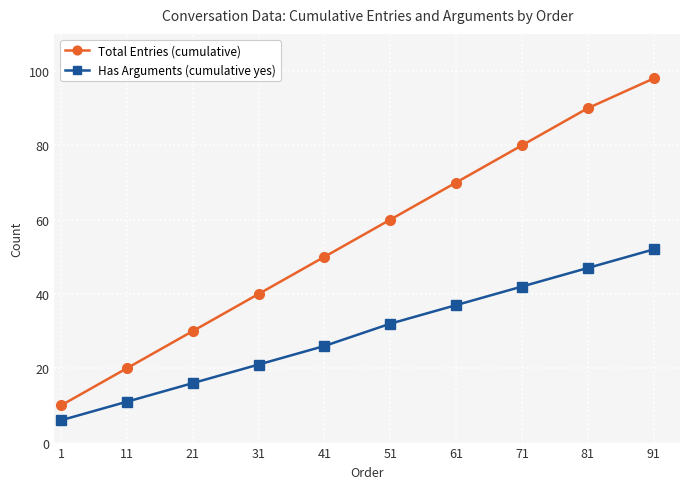

What value does the Total Entries (cumulative) series have at 21, to the nearest 10?

30